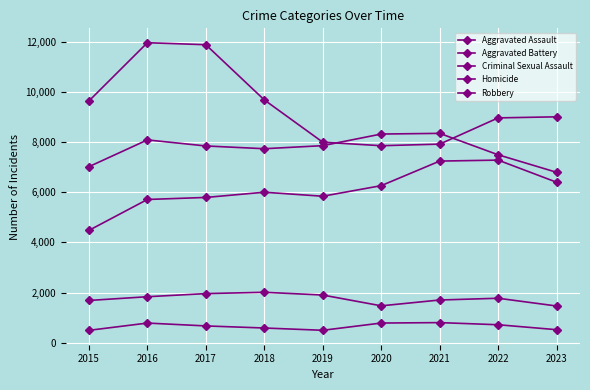

At which label does Homicide first exceed 672?

2016